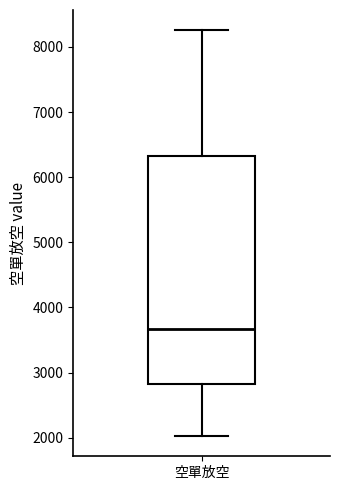

Where is the lower edge of the box for 空單放空 on the y-axis? The values are not printed on the chart, so give them approximately, as read against the axis.

2800